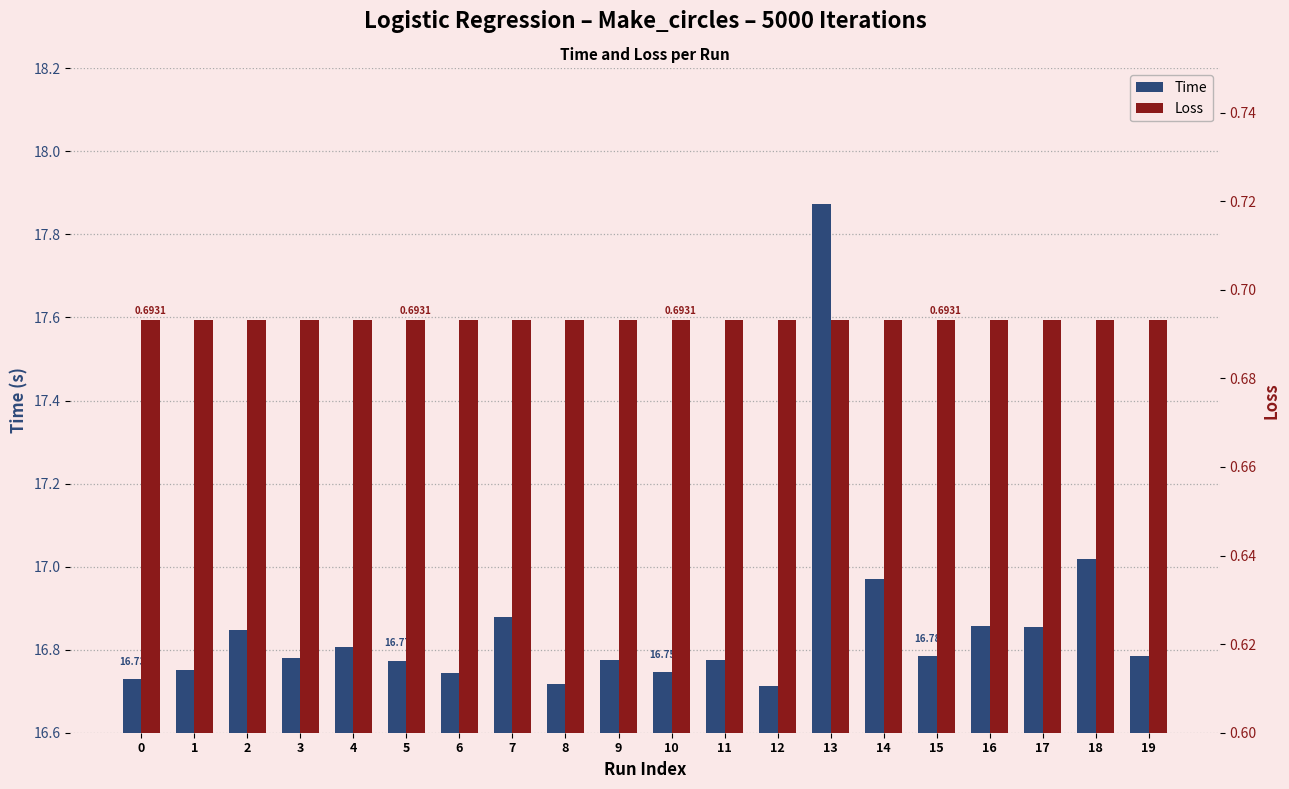

What is the total value across all series at 19?

17.5